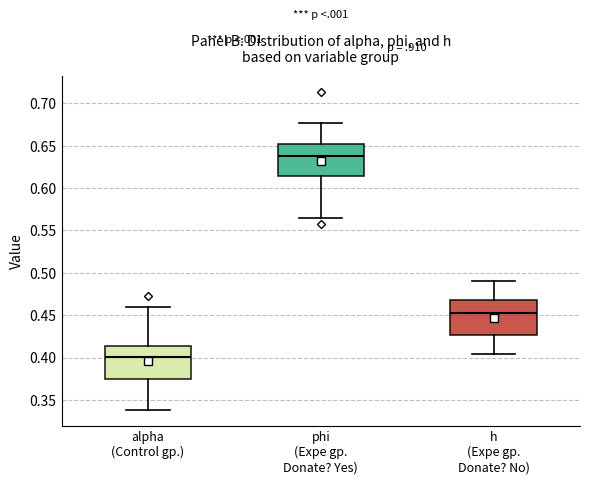

Where is the upper edge of the box for phi (Expe gp. Donate? Yes) on the y-axis? The values are not printed on the chart, so give them approximately, as read against the axis.

0.650